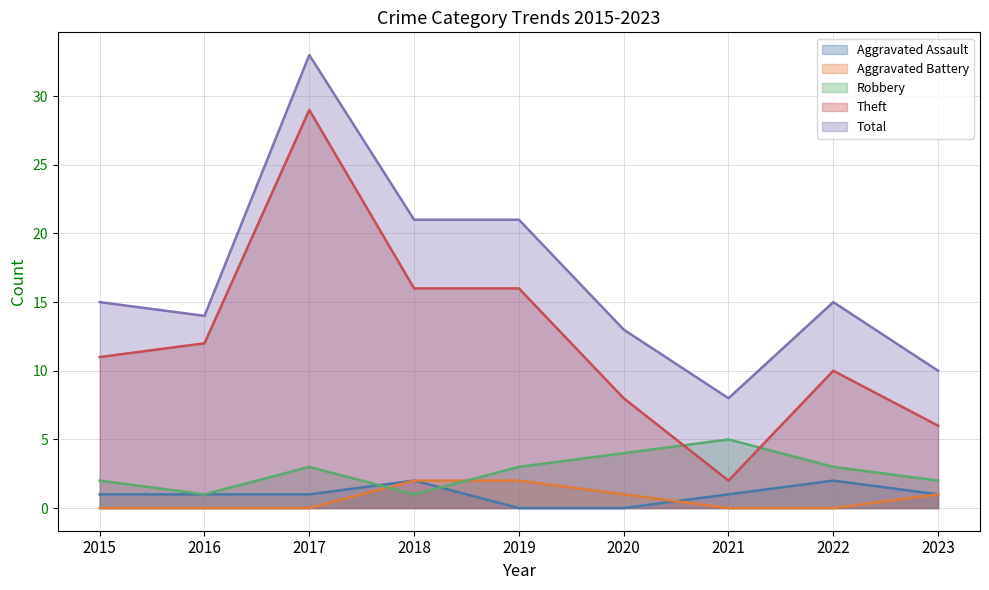

True or false: Total and Aggravated Battery cross at least once.

False